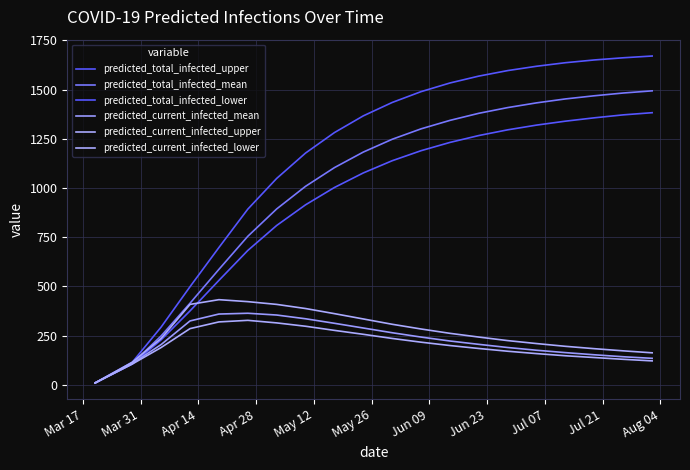

Does the chart display data point markers on the line(s)?

No